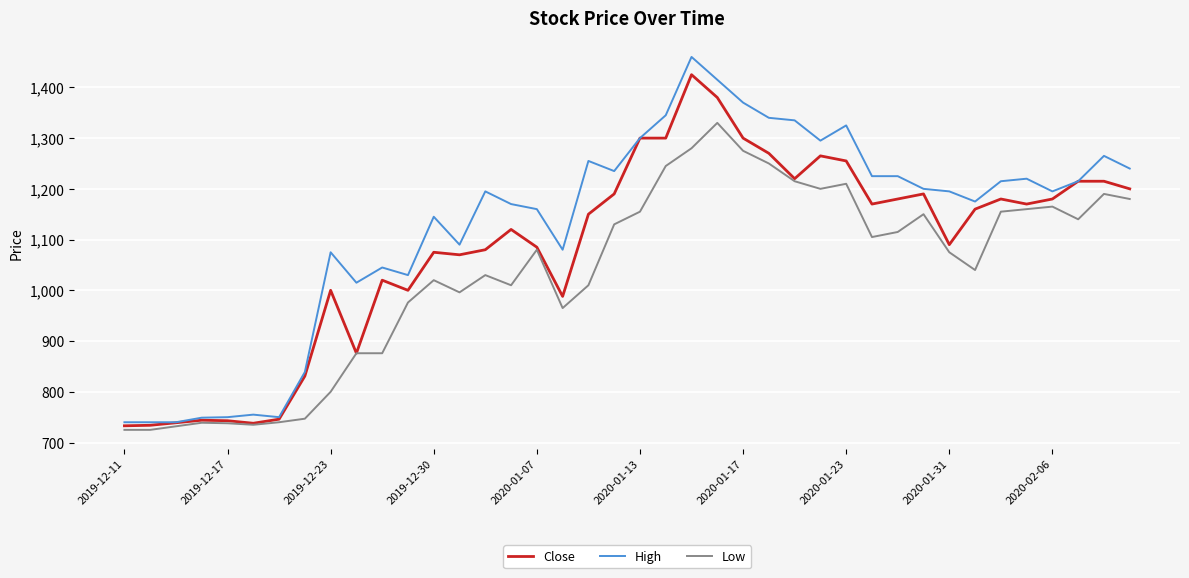

List the series in order of their overall mean, highest first.

High, Close, Low